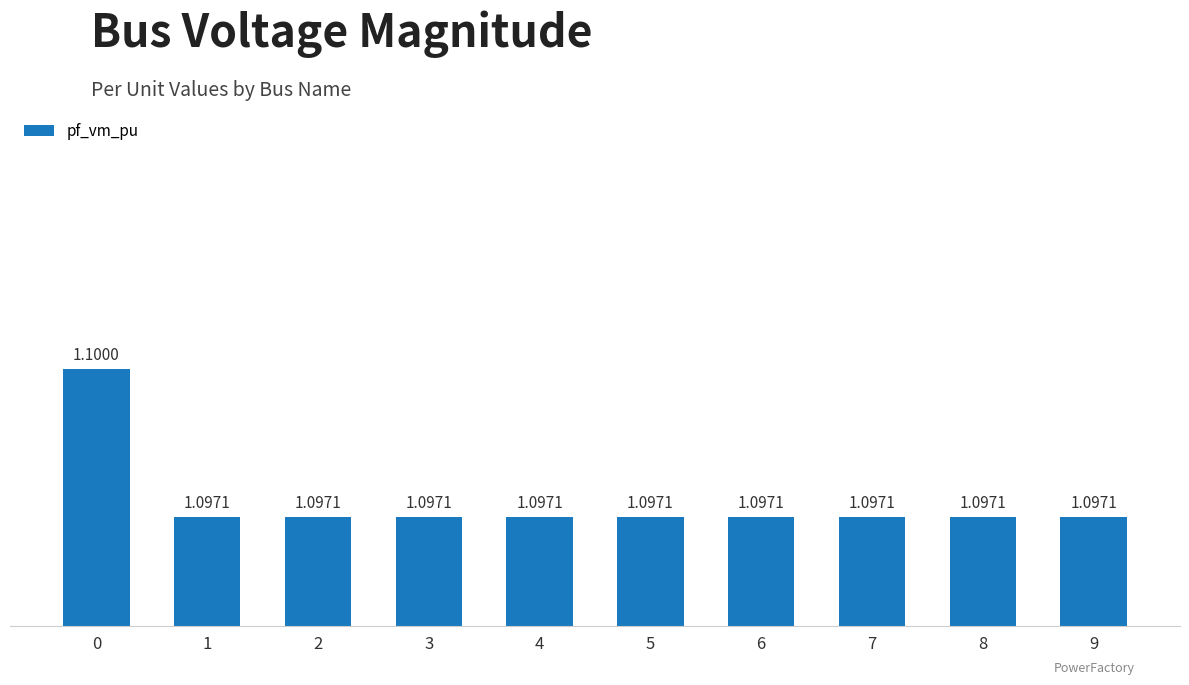

Is it true that the value at 6 is 1.9?

False